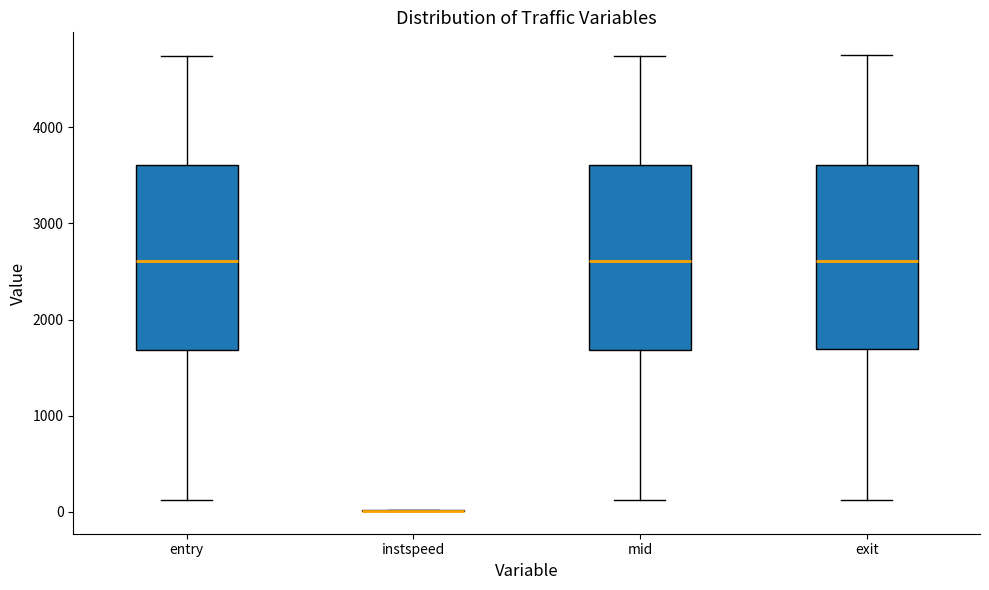

Where is the lower edge of the box for mid on the y-axis? The values are not printed on the chart, so give them approximately, as read against the axis.

1700